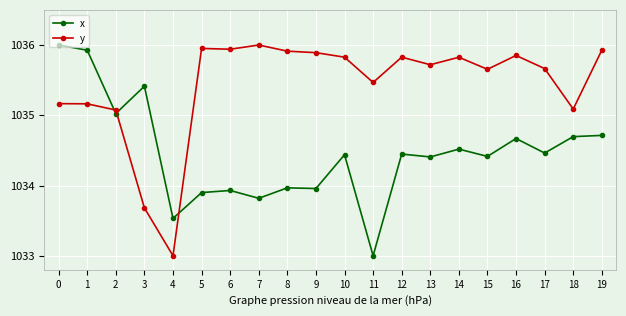

What is the smallest value displayed?

1033.0